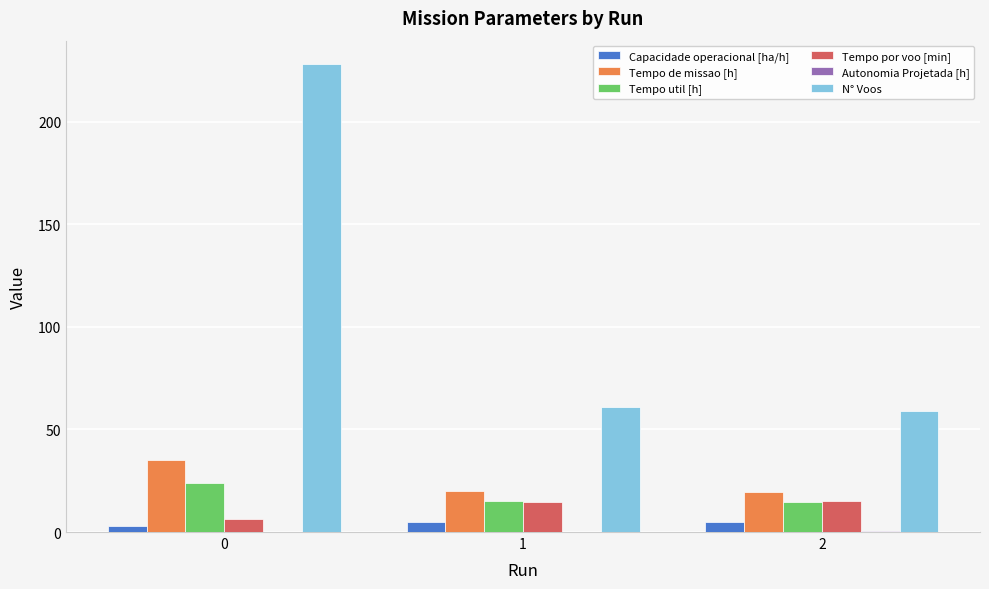

What is the sum of all Capacidade operacional [ha/h] values?

13.0